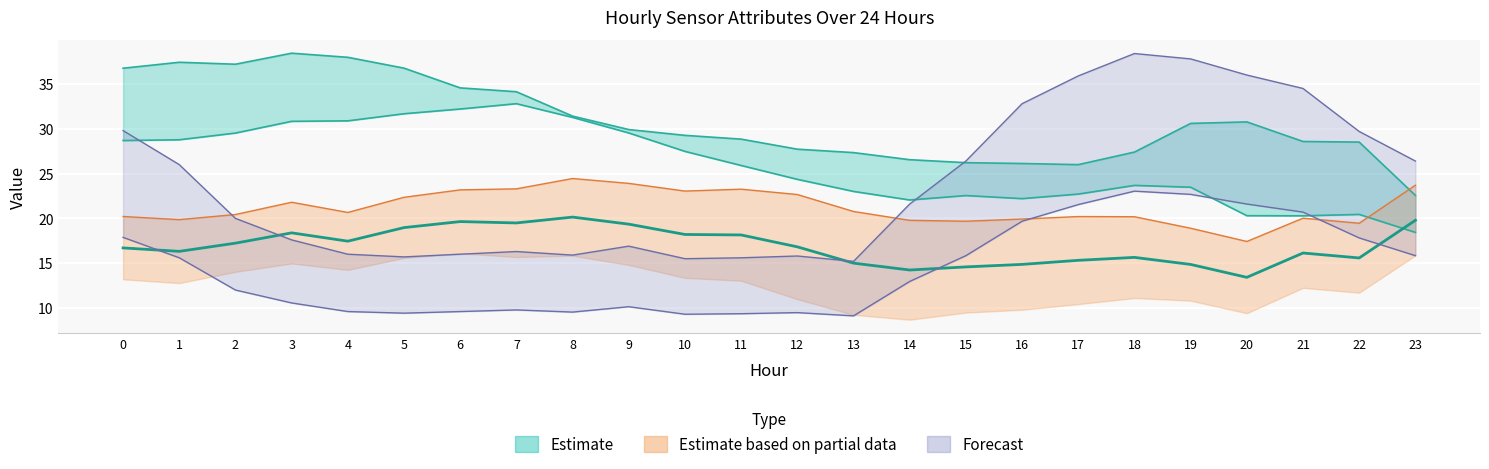

What is the highest value of the ATT10 series?

20.1